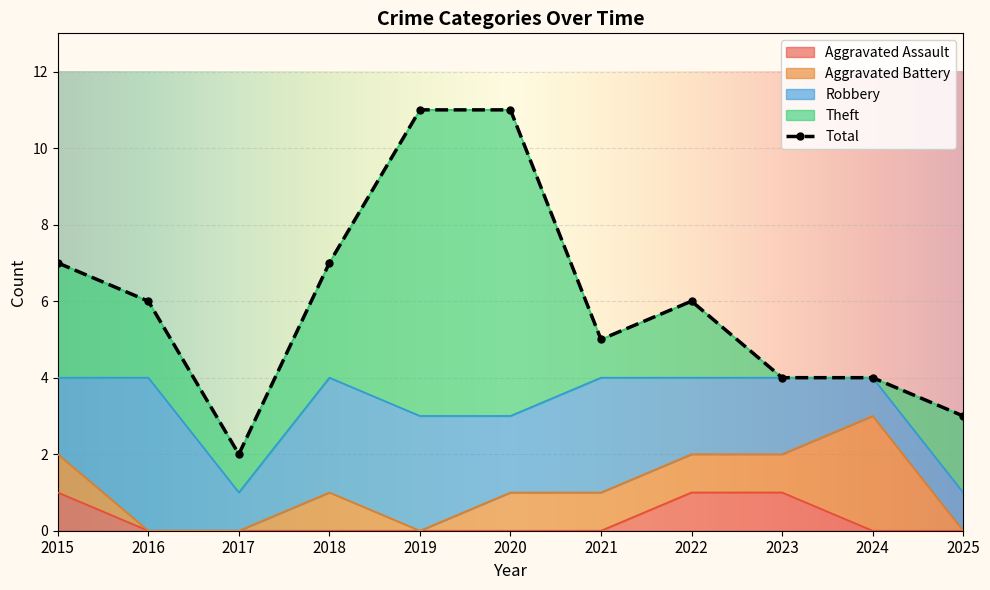

True or false: Total has a value of 4 at 2024.

True